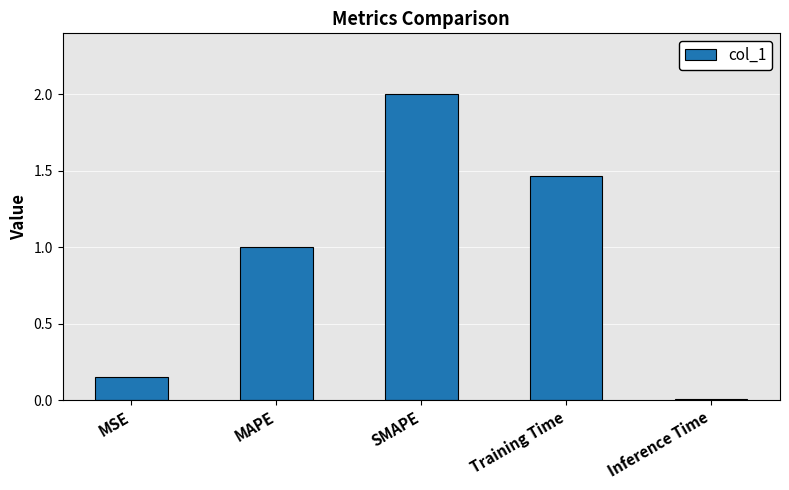

What is the label of the 5th bar from the left?

Inference Time